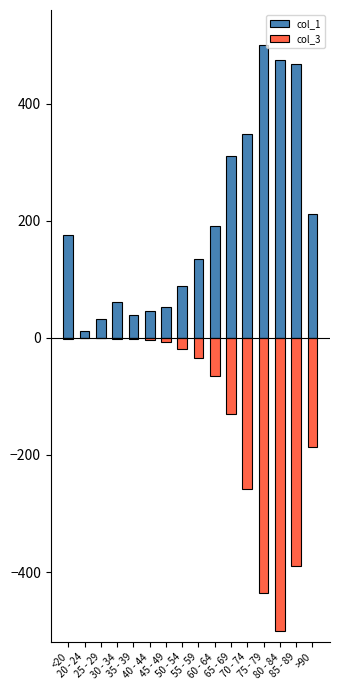

What is the lowest value of the col_3 series?

-500.0